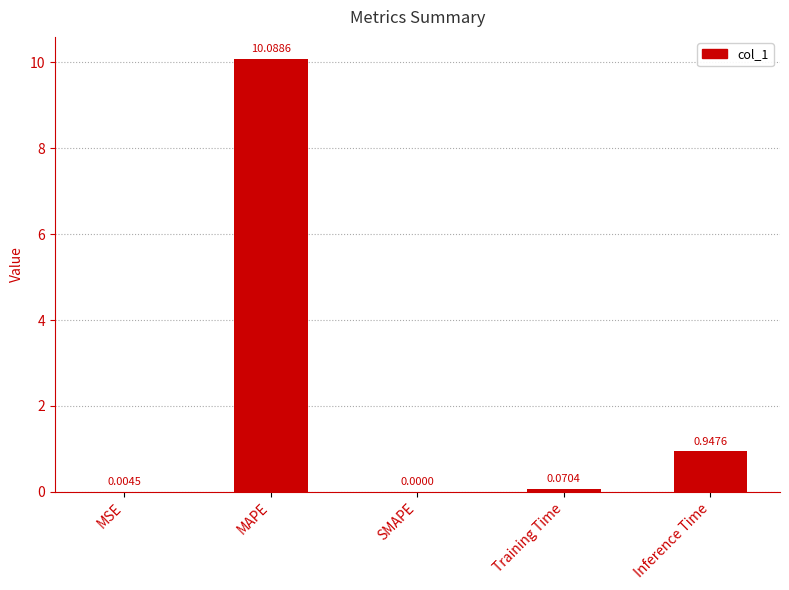

The chart shows a value of 0.0 at MSE. True or false?

True